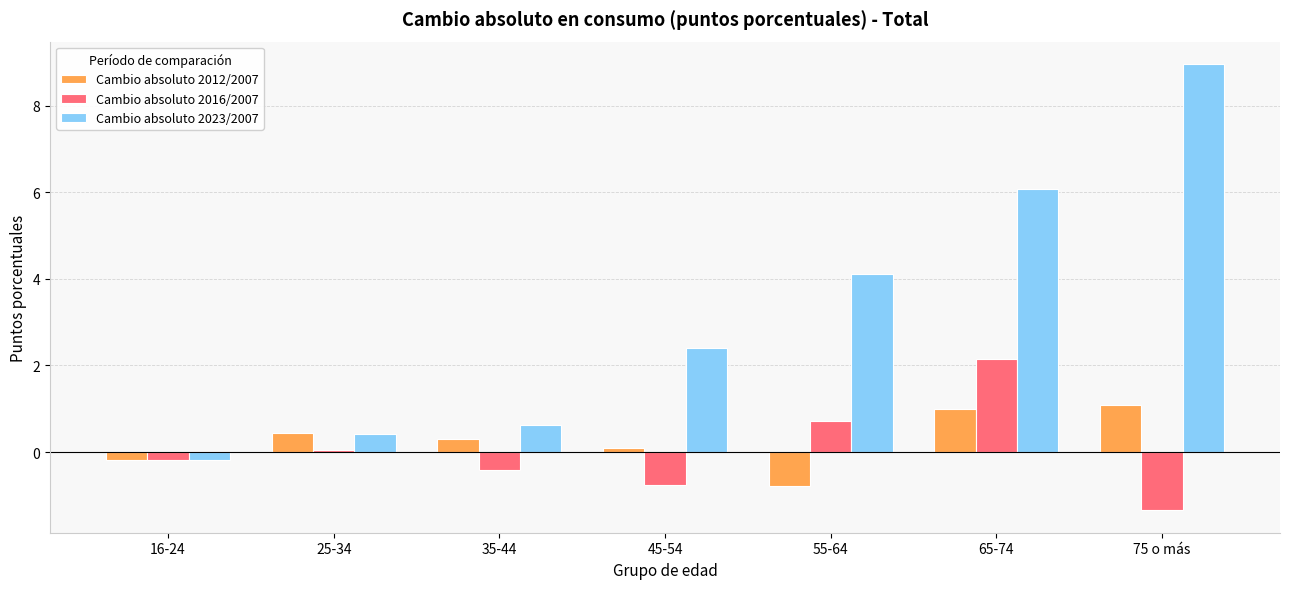

What is the approximate value of Cambio absoluto 2012/2007 at 65-74?

1.0